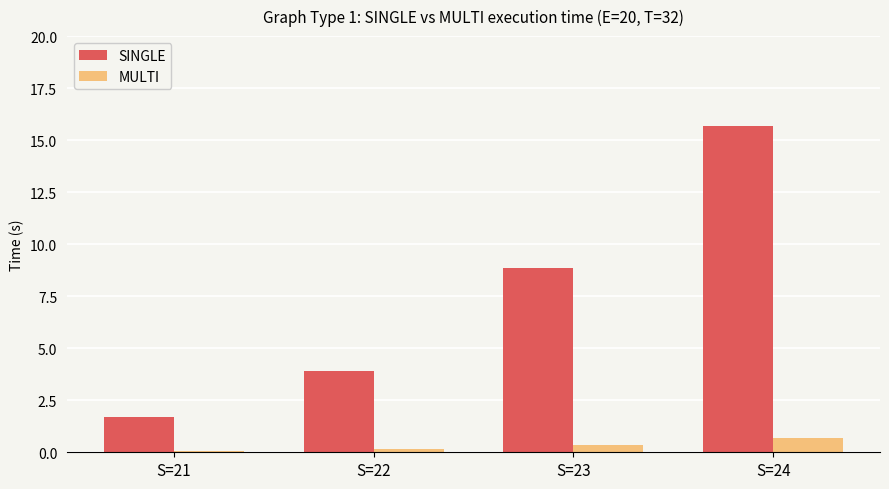

What are all the series names shown in the legend?

SINGLE, MULTI